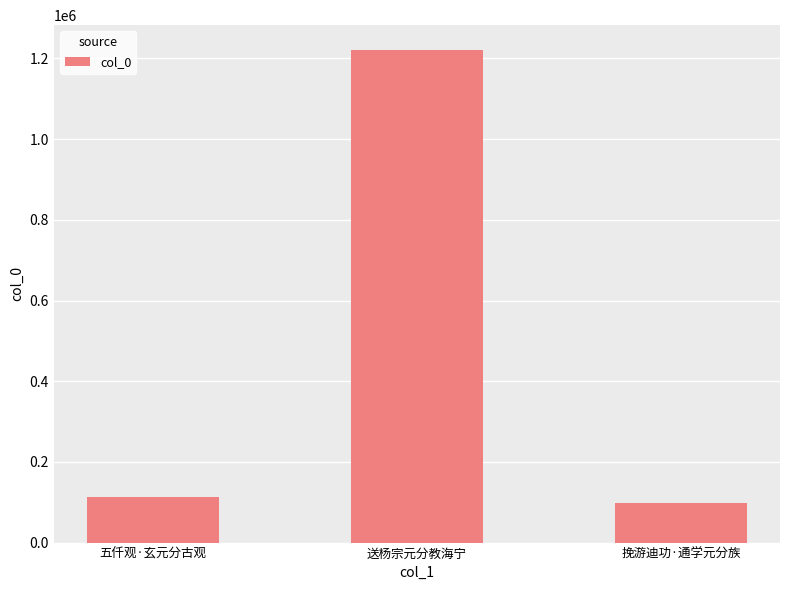

What is the difference between the maximum and minimum values?

1122858